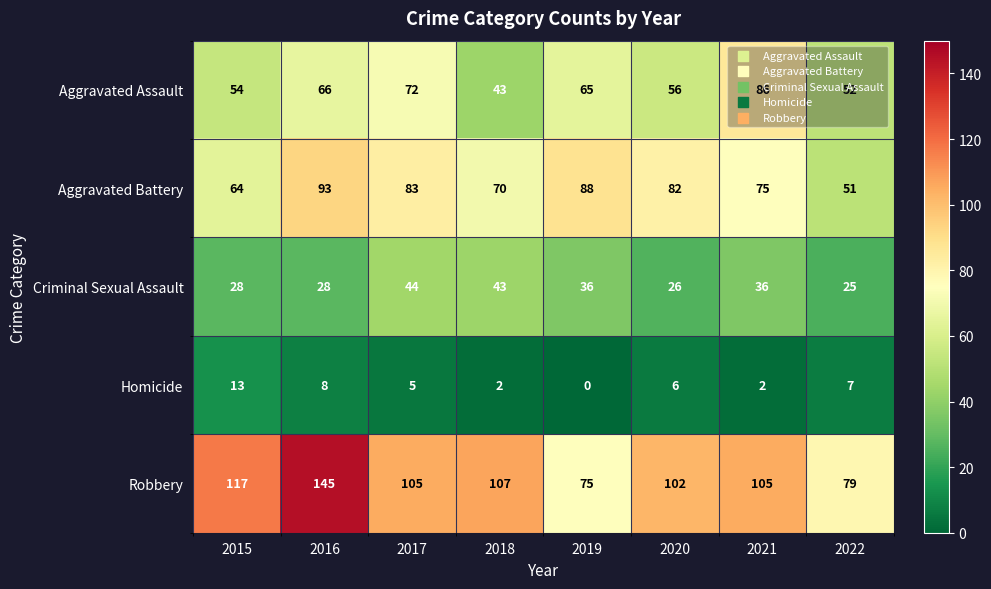

What is the difference between the maximum and minimum values in the Robbery series?

70